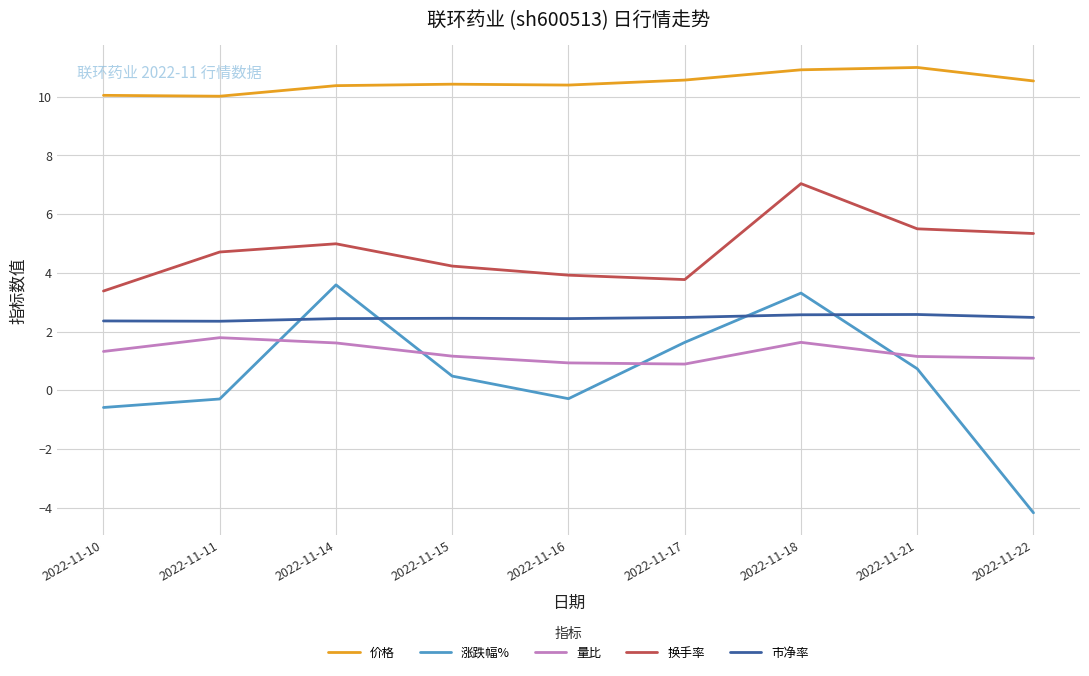

Is it true that 换手率 equals 7.0 at 2022-11-18?

True